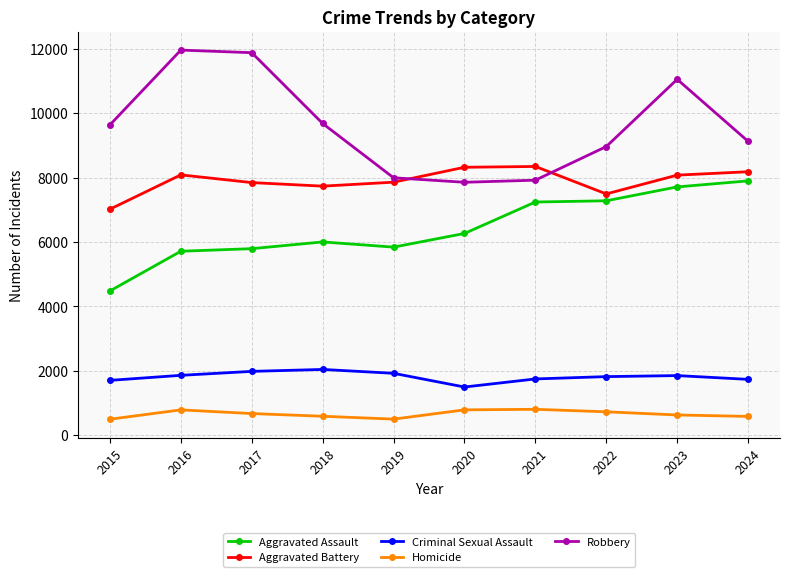

What is the difference between the highest and lowest values at 2019?

7496